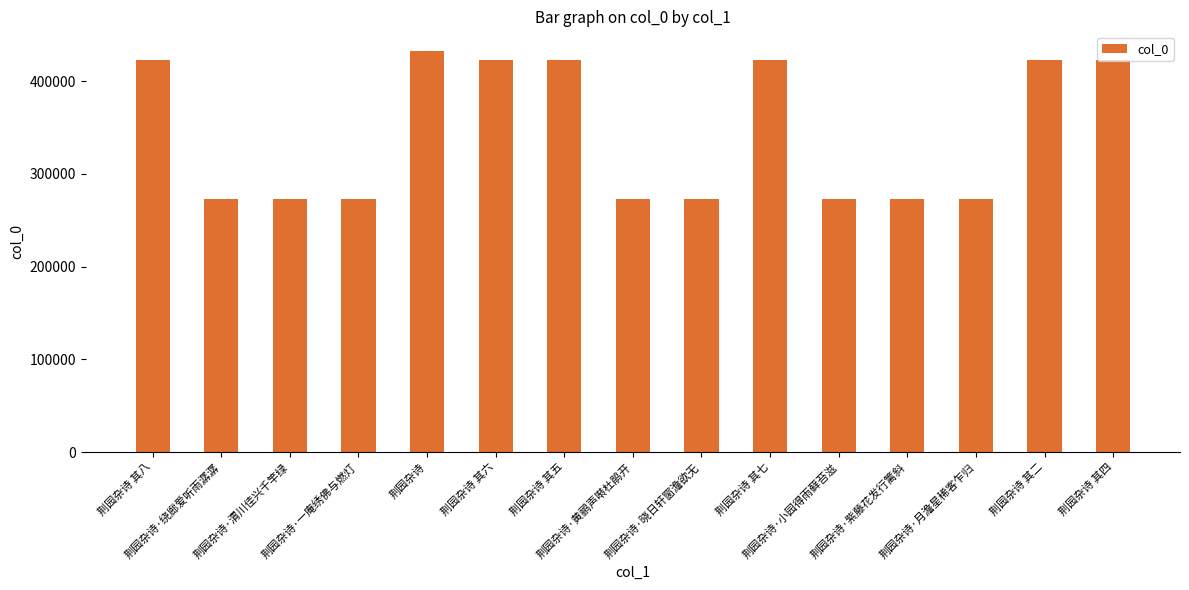

What is the value of the 15th bar from the left?

423380